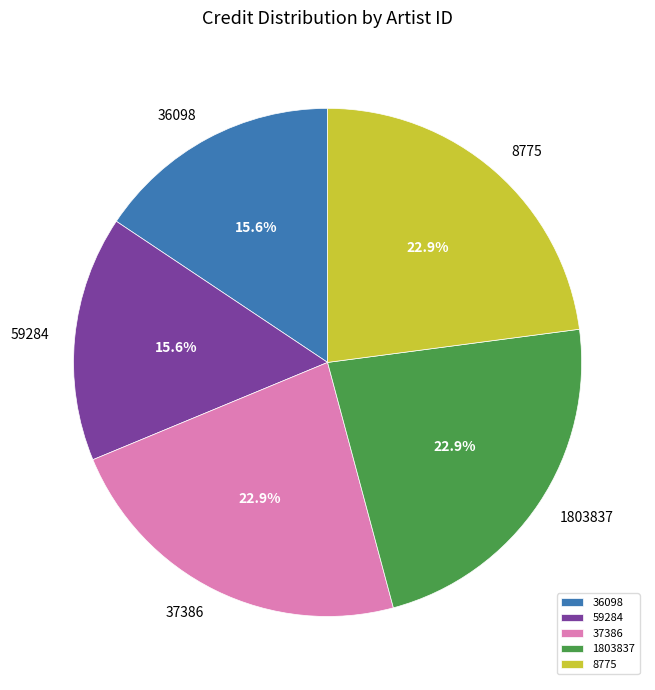

To the nearest percent, what is the difference between the 1803837 and 36098 slice percentages?

7%